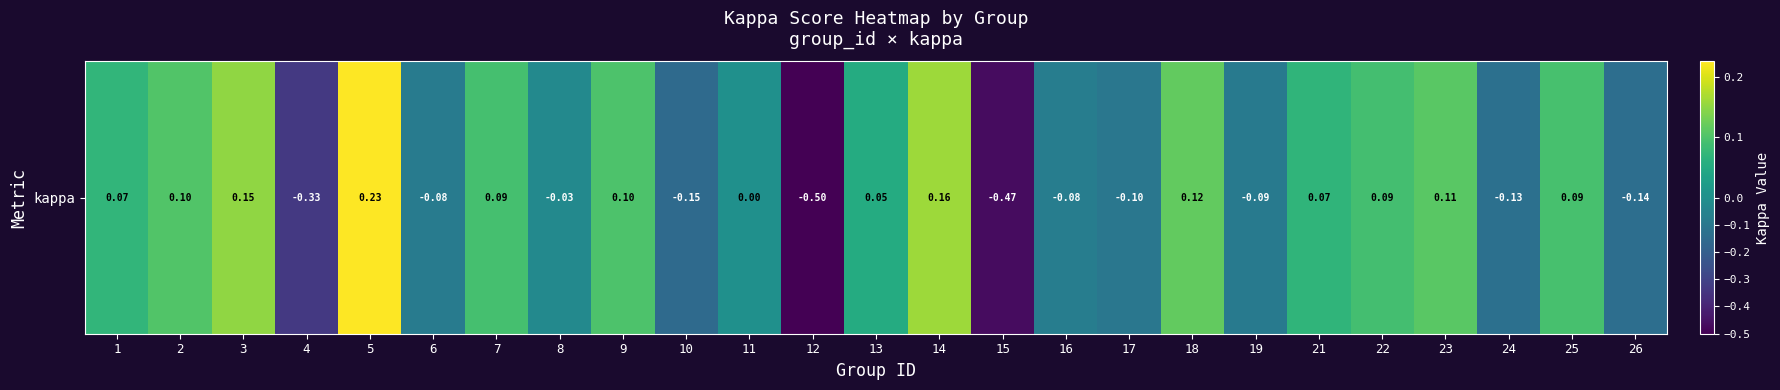

Where is the data nearest to the value 0?

11